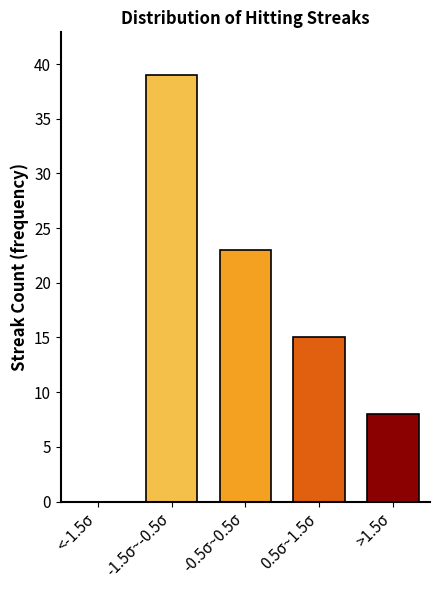

Reading left to right, what are all the values shown in this chart?

<-1.5σ=0	-1.5σ~-0.5σ=39	-0.5σ~0.5σ=23	0.5σ~1.5σ=15	>1.5σ=8